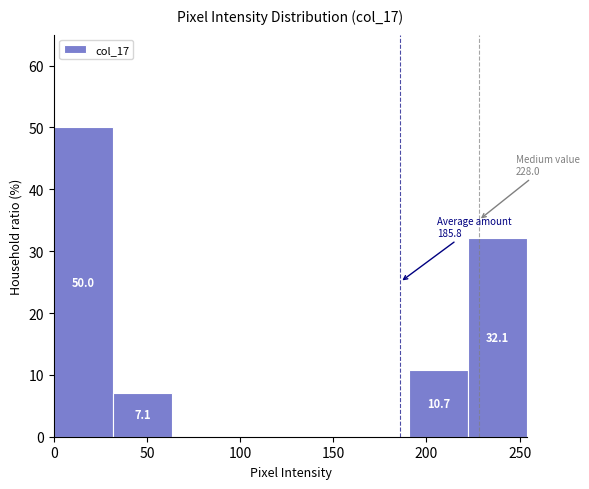

Which range on the x-axis has the tallest bar?

0 to 30